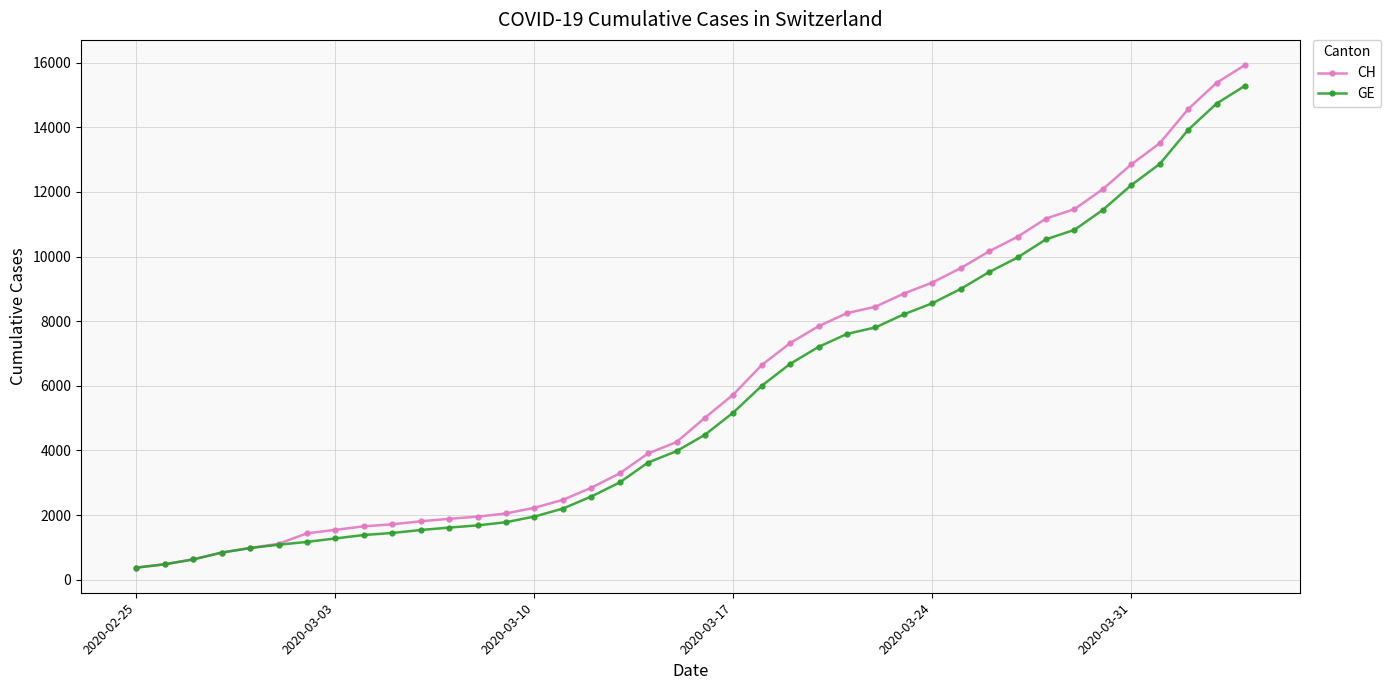

What is the minimum value for CH?

375